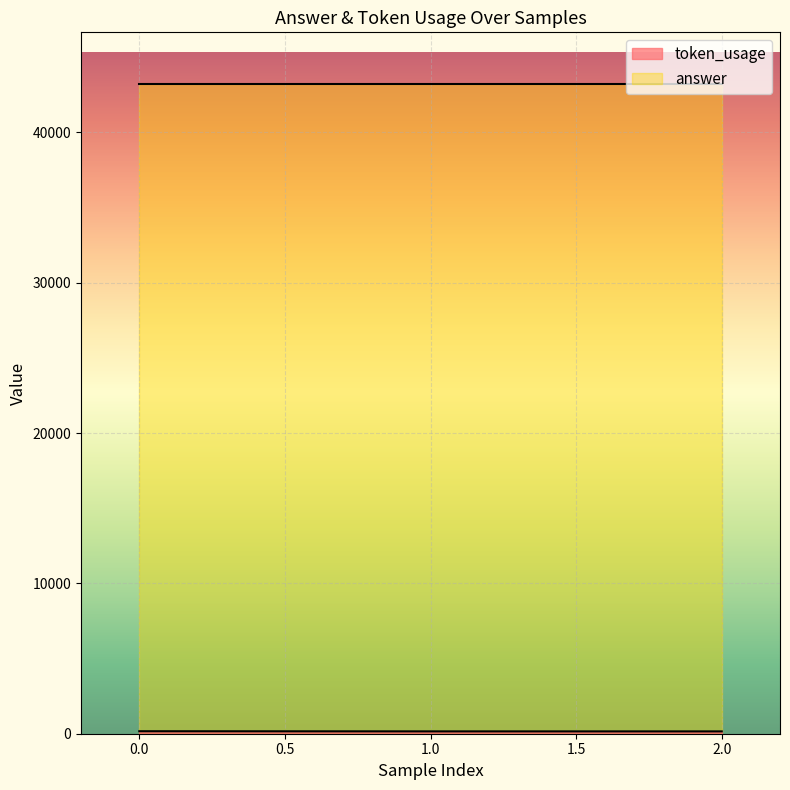

How many values are below 156?

1